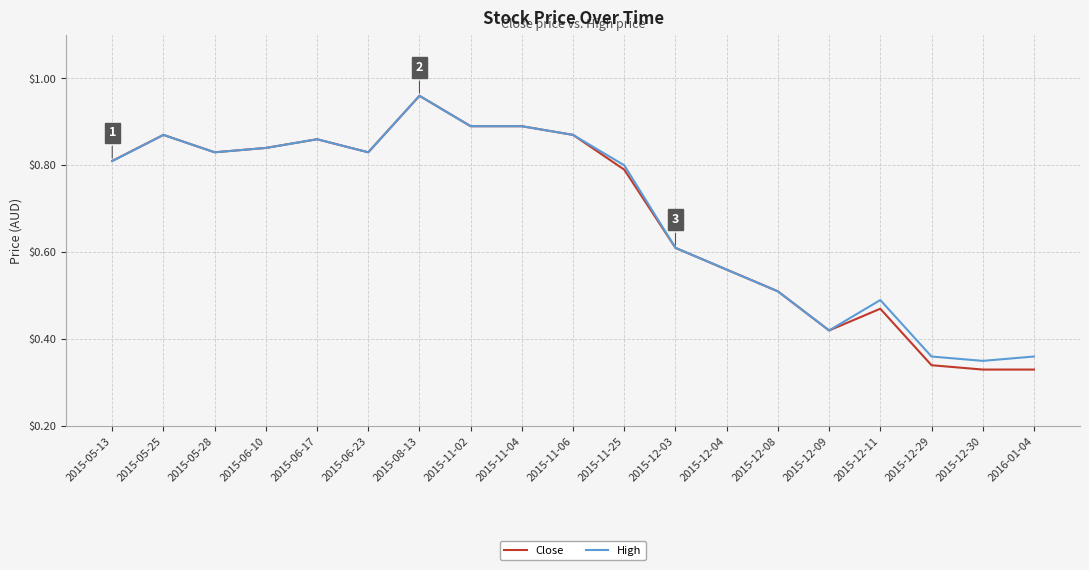

At which category is the sum across all series the highest?

2015-08-13